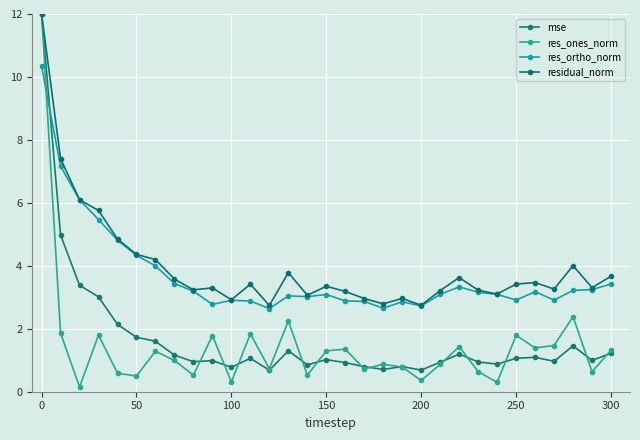

At which category is the sum across all series the highest?

0